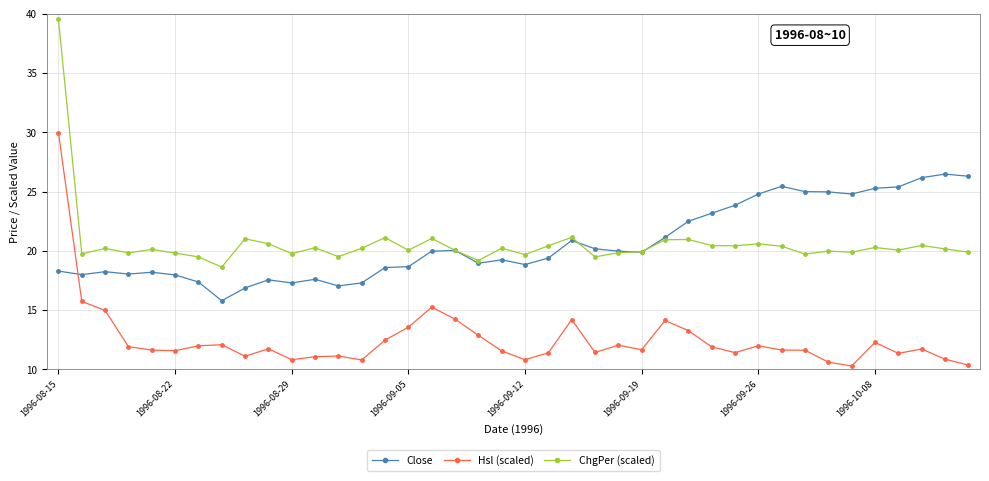

How many times do Close and Hsl (scaled) cross each other?

1